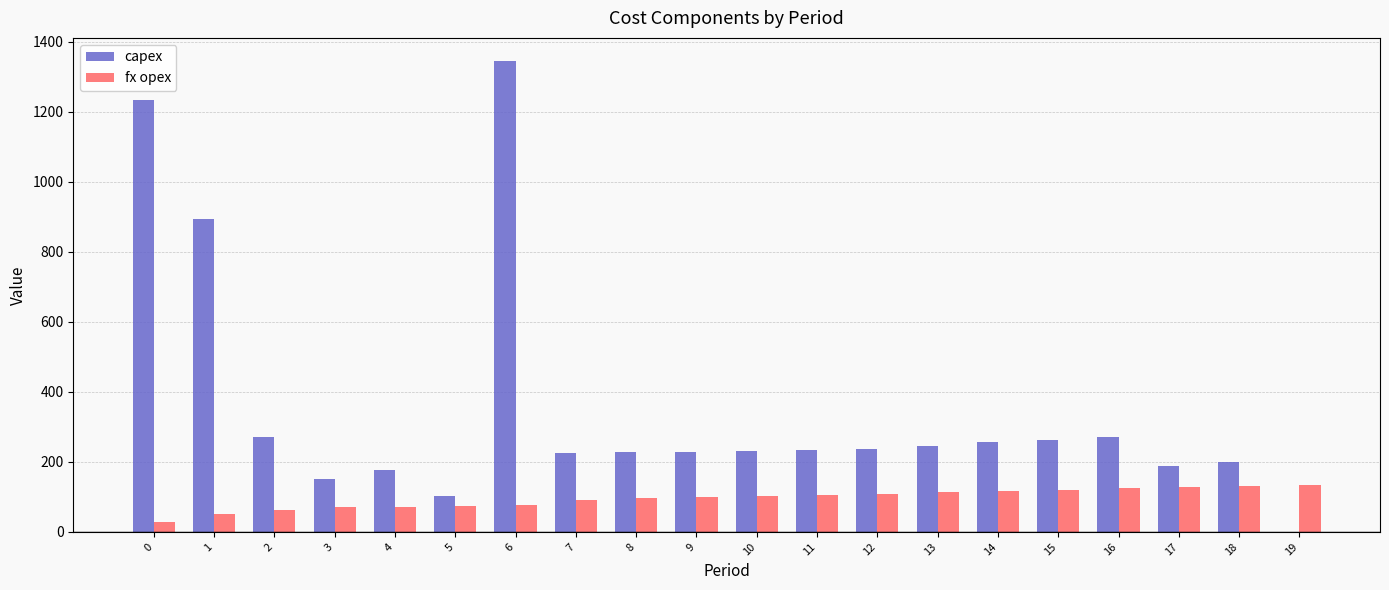

What is the greatest value displayed?

1344